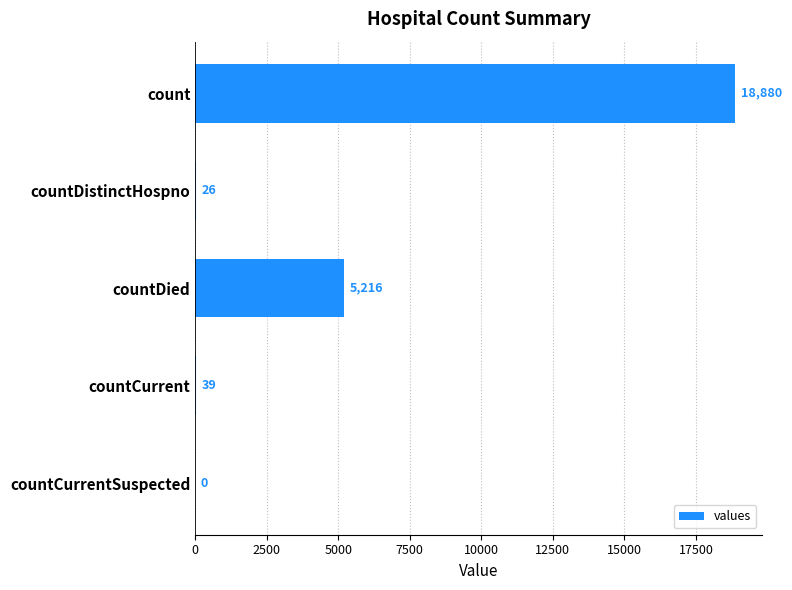

True or false: the data shows -10046 at countCurrentSuspected.

False